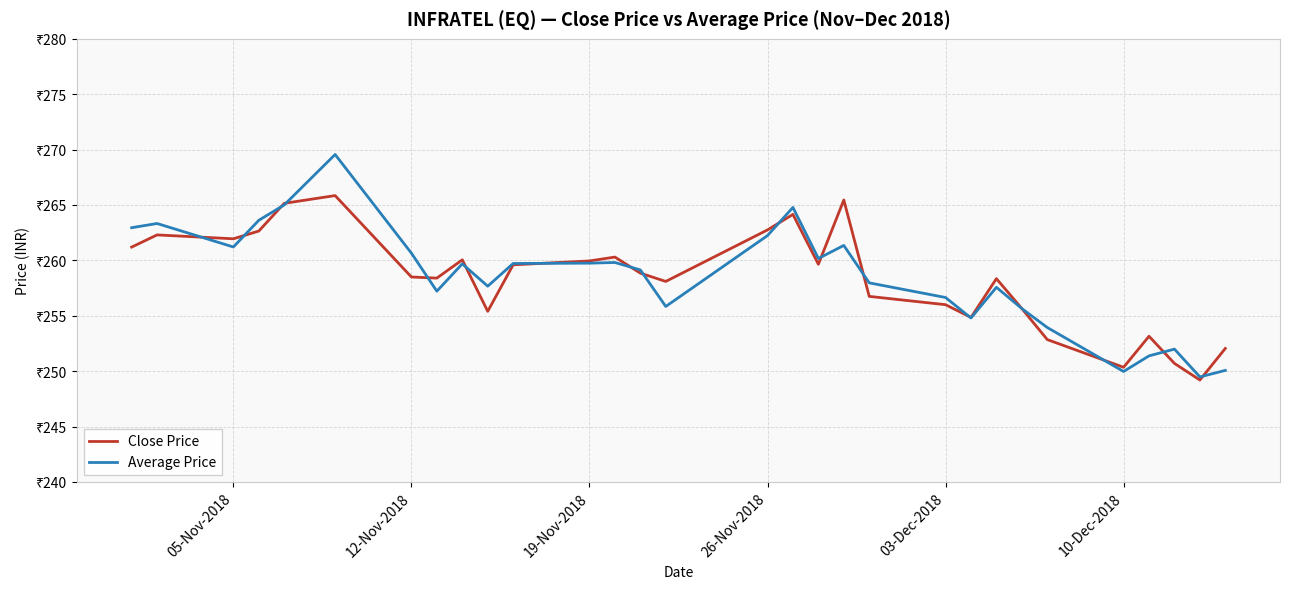

Is this an area chart (filled region under the line)?

No